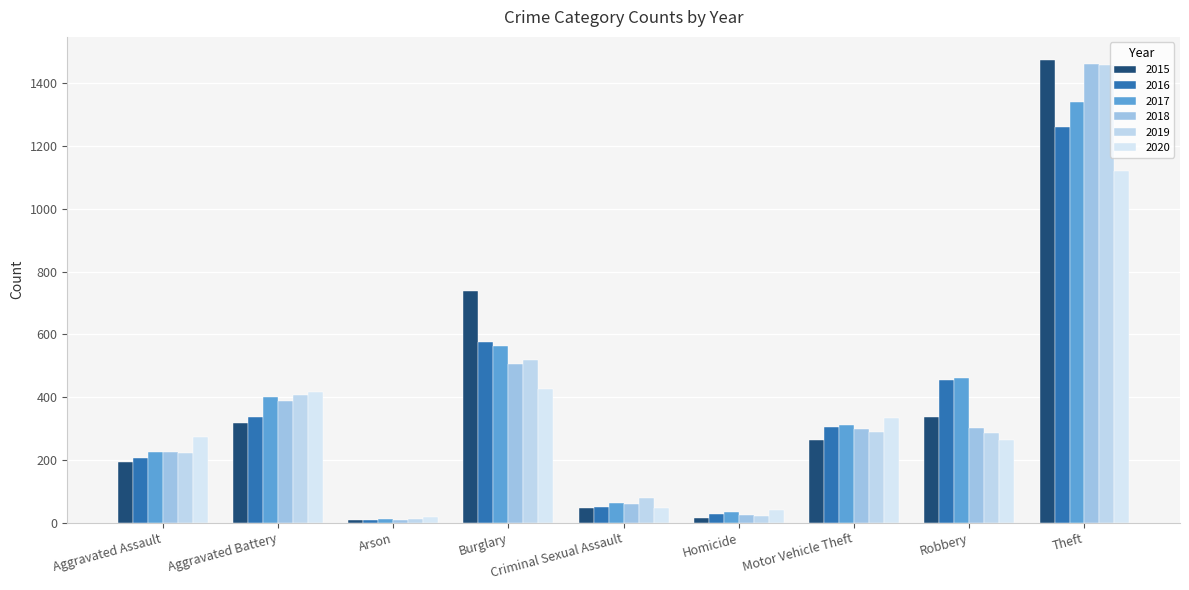

What are all the series names shown in the legend?

2015, 2016, 2017, 2018, 2019, 2020